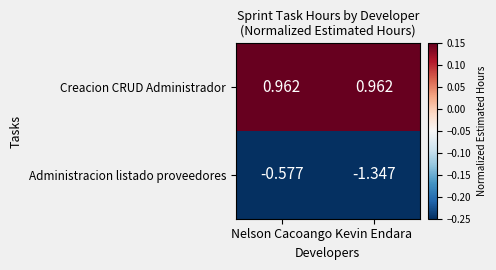

At which label does Administracion listado proveedores reach its minimum?

Kevin Endara